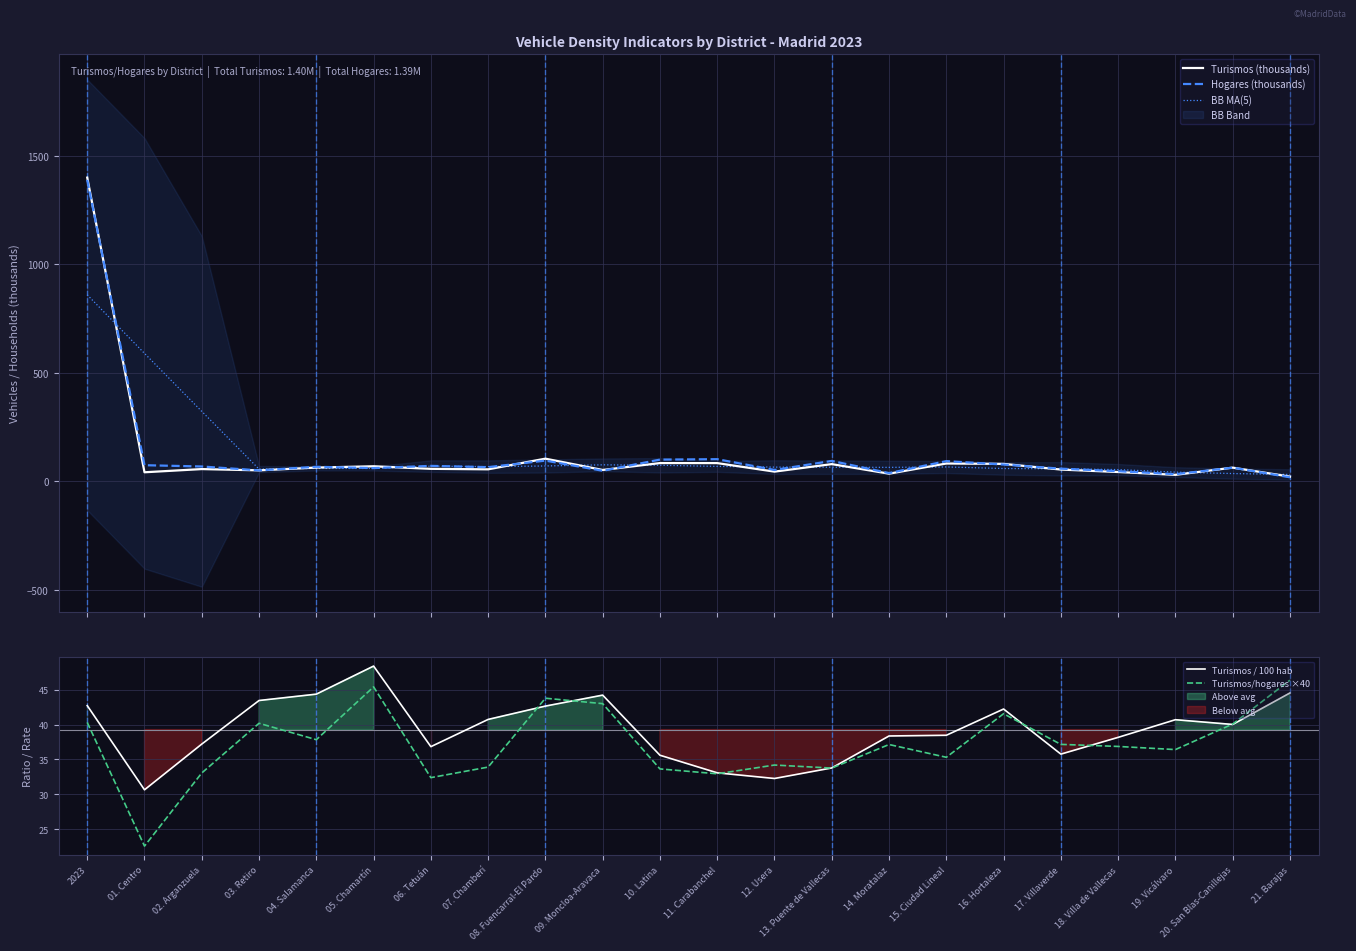

What is the sum of the Turismos/hogares ×40 values at 02. Arganzuela and 10. Latina?

66.7